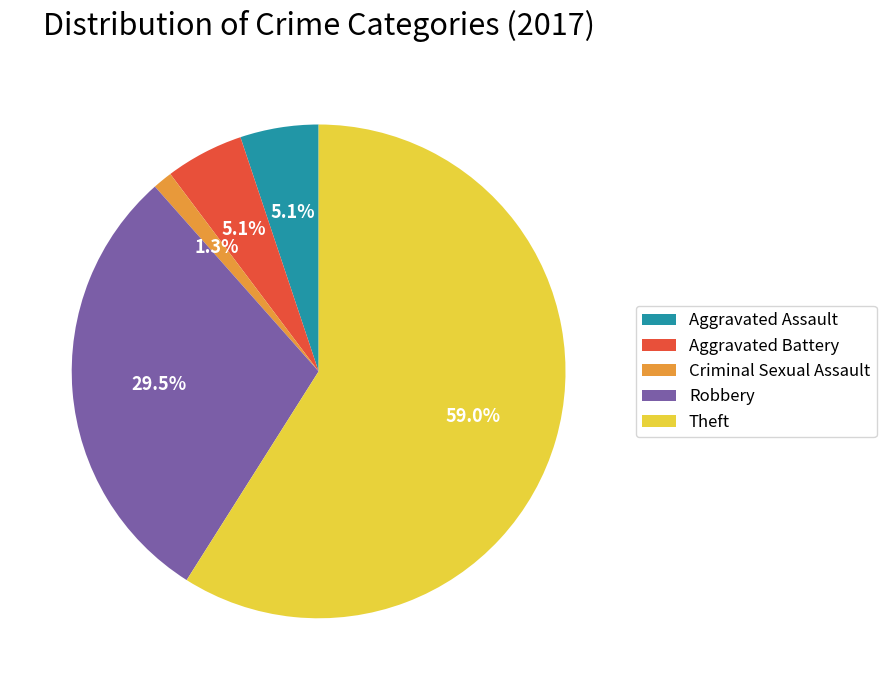

What percentage is the Aggravated Battery slice, to the nearest percent?

5%